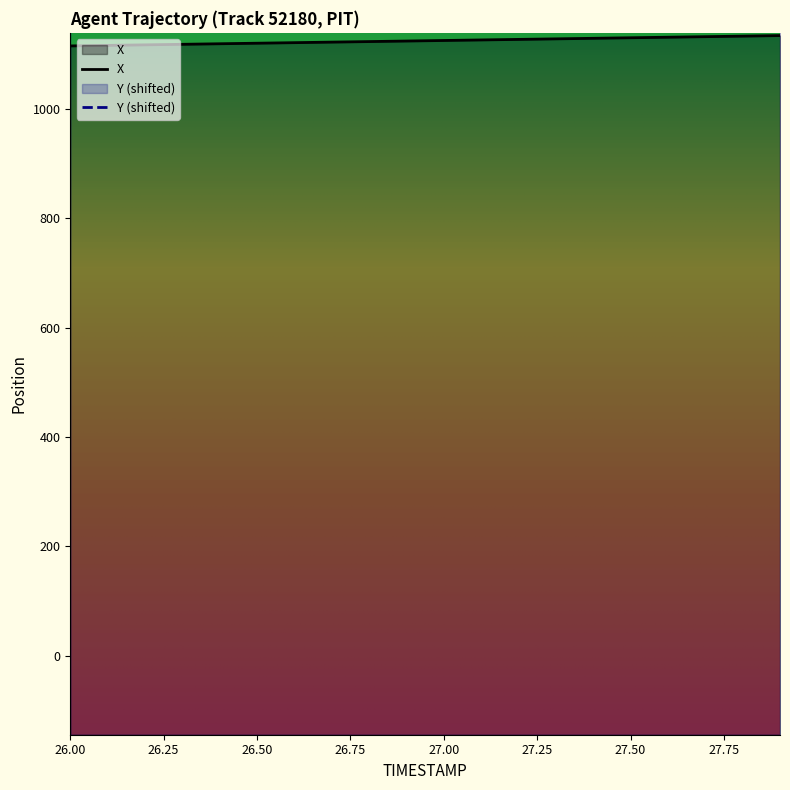

Which category has the lowest value in the X series?

26.0